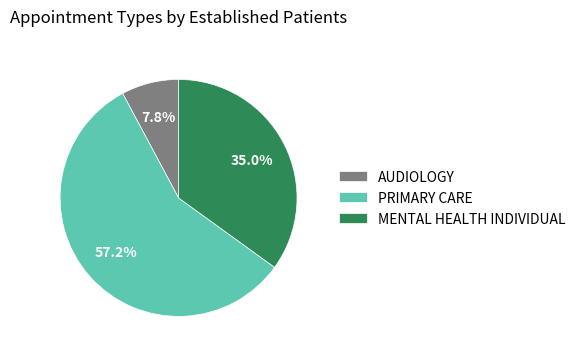

Is the sum of MENTAL HEALTH INDIVIDUAL and PRIMARY CARE greater than half?

Yes